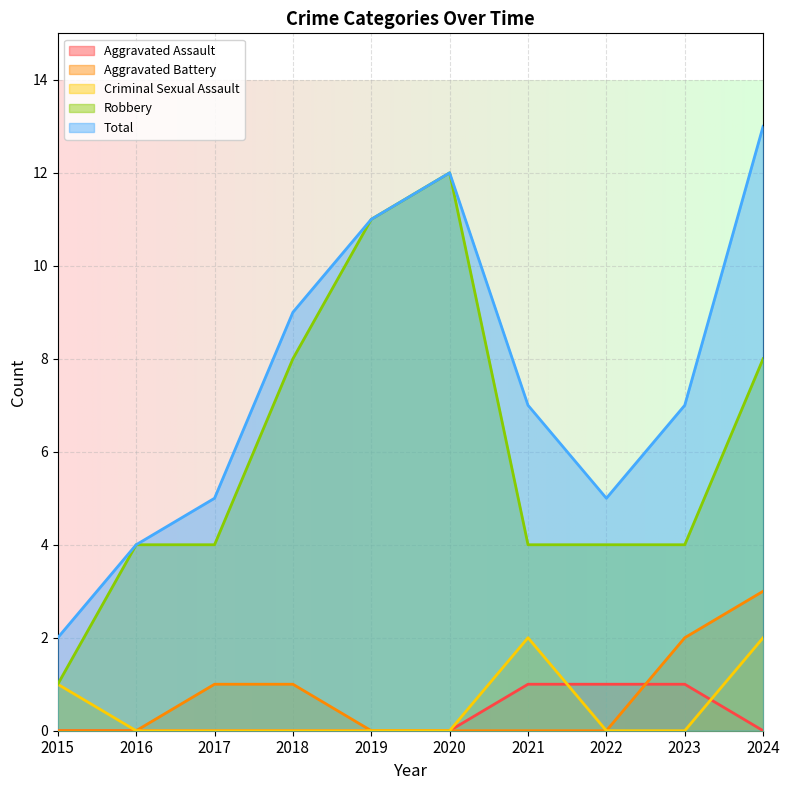

How many values in Criminal Sexual Assault are above zero?

3